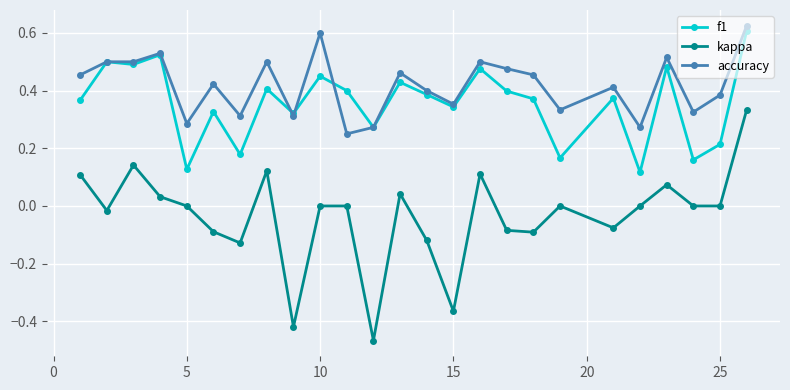

True or false: kappa and accuracy intersect in this chart.

False